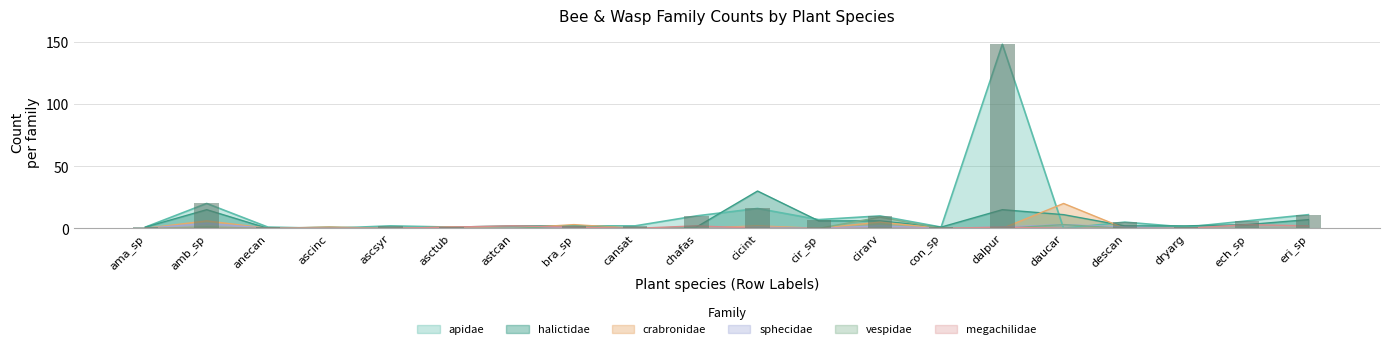

What are all the series names shown in the legend?

apidae, halictidae, crabronidae, sphecidae, vespidae, megachilidae